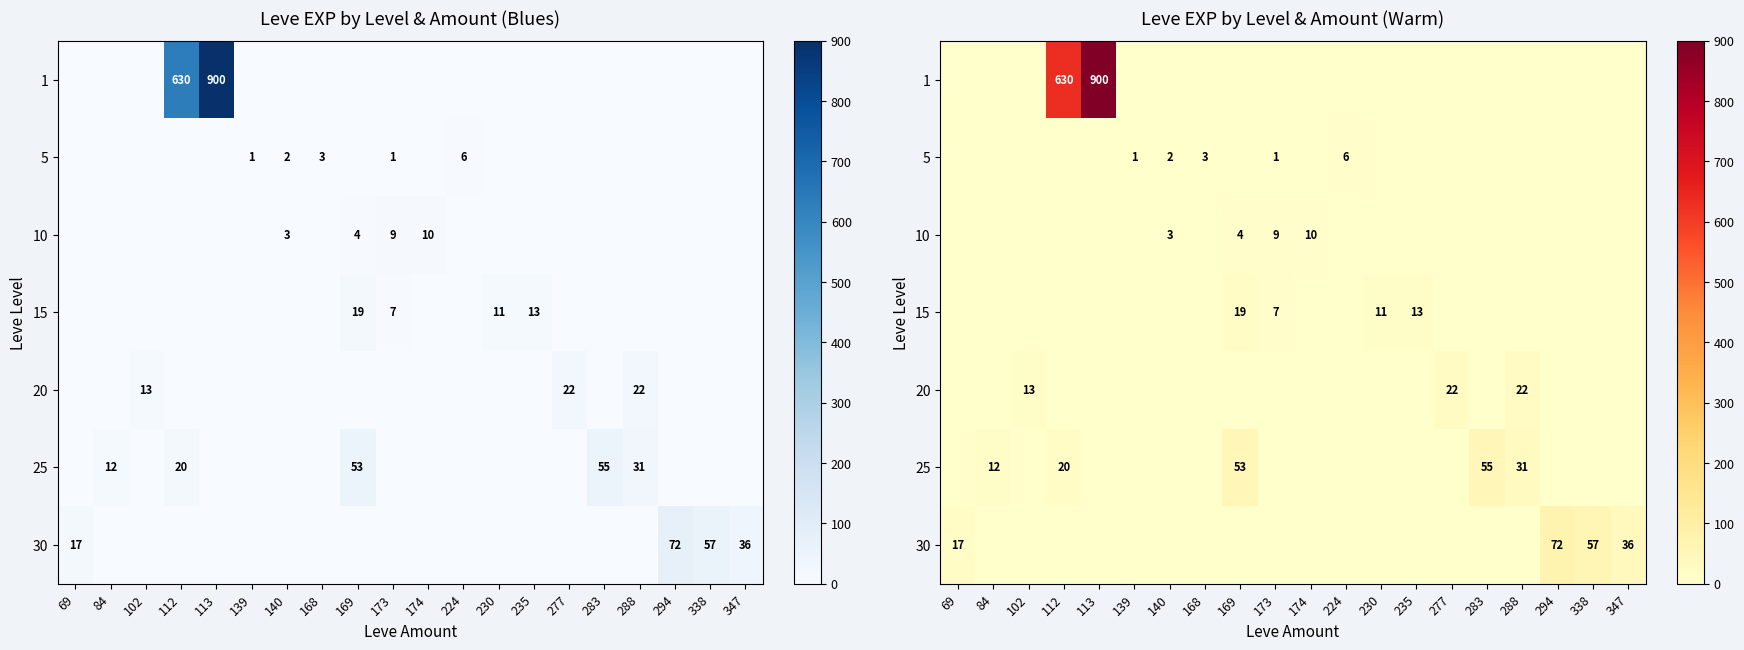

How many data points does each series have?

20